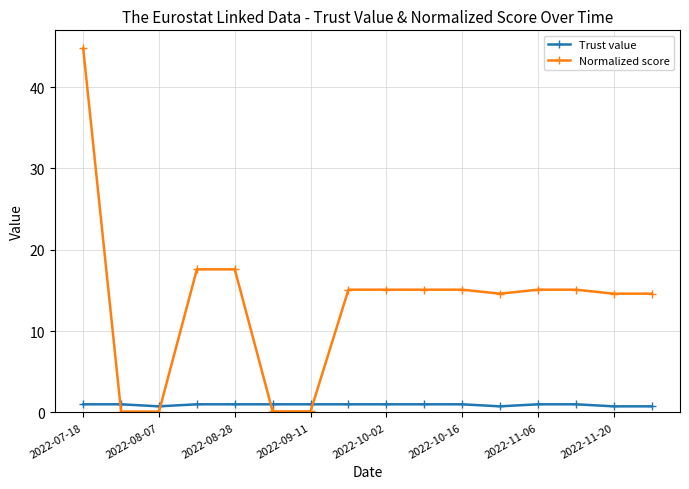

What is the greatest value displayed?

44.7